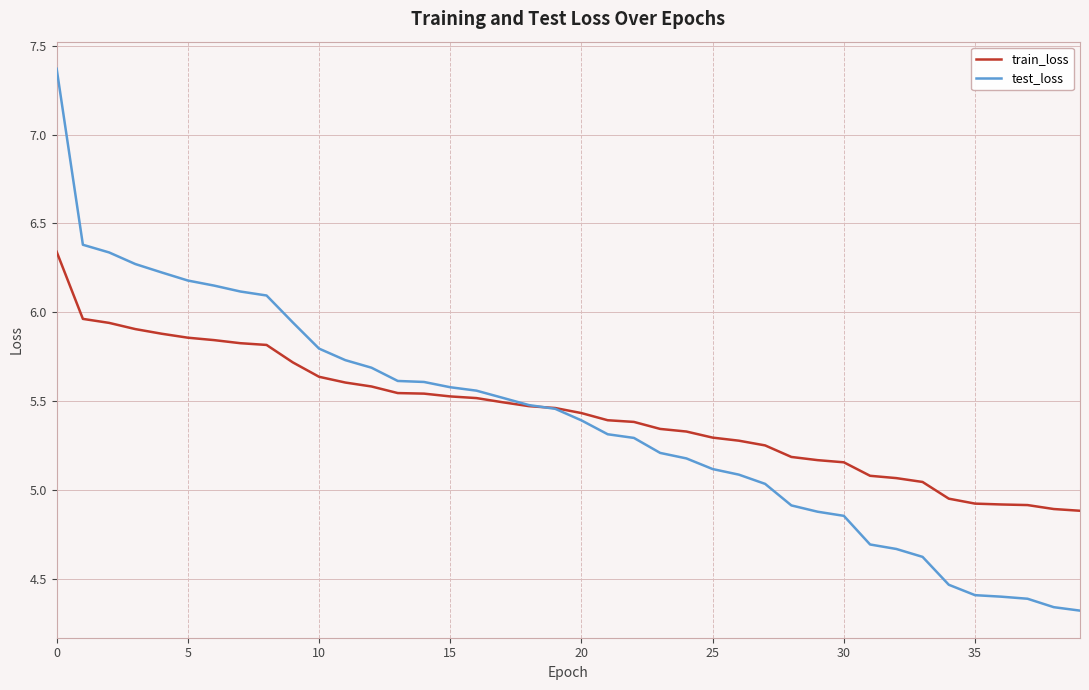

Which series has the widest spread of values?

test_loss